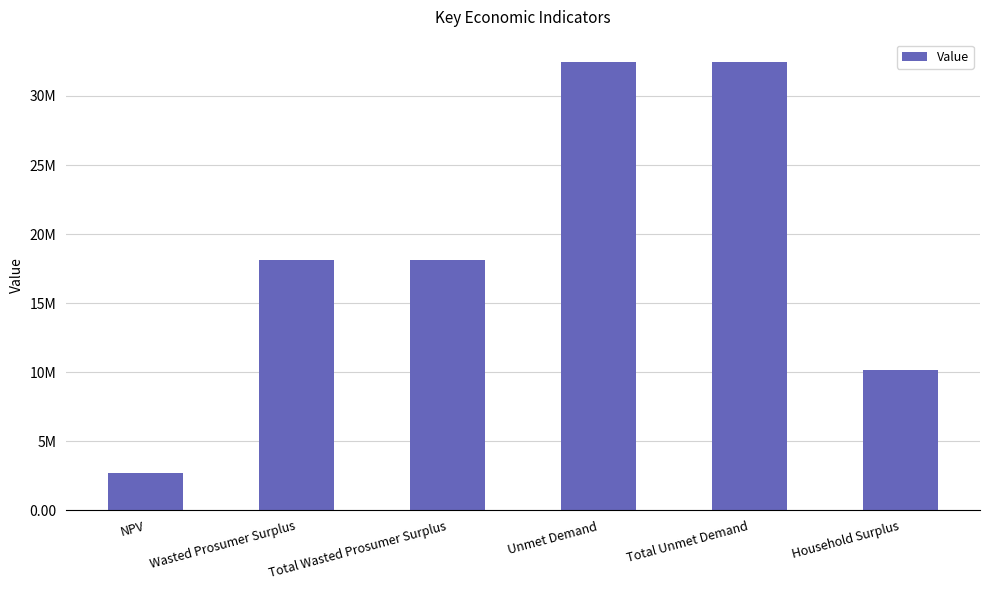

What is the smallest value displayed?

2687991.2